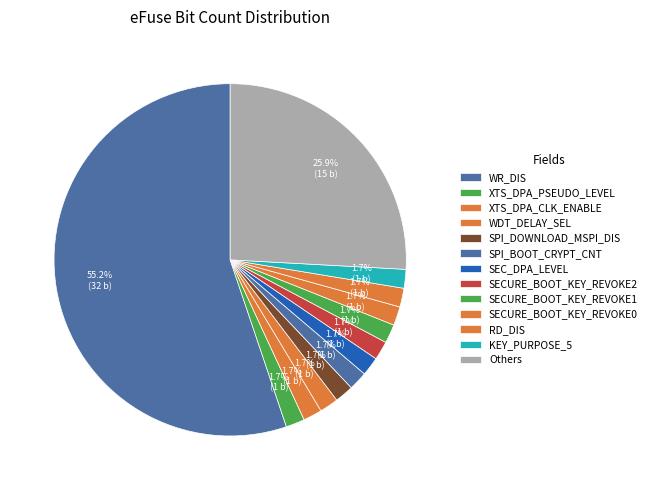

How many slices are in this pie chart?

13